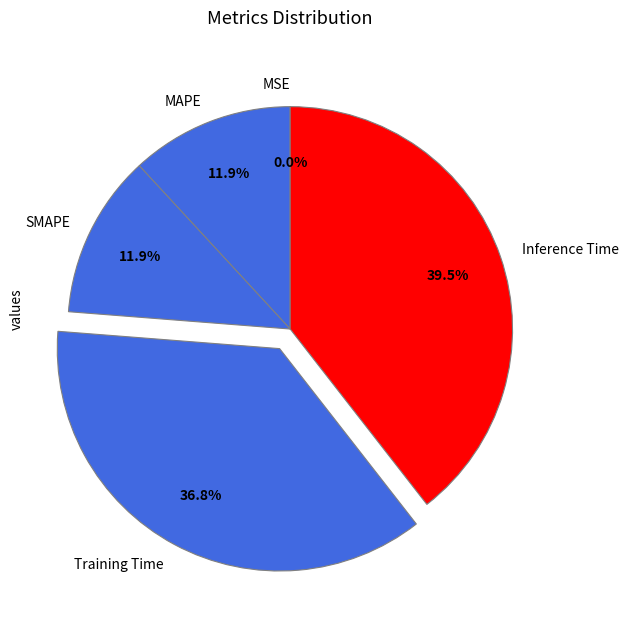

To the nearest percent, what is the average slice percentage?

20%